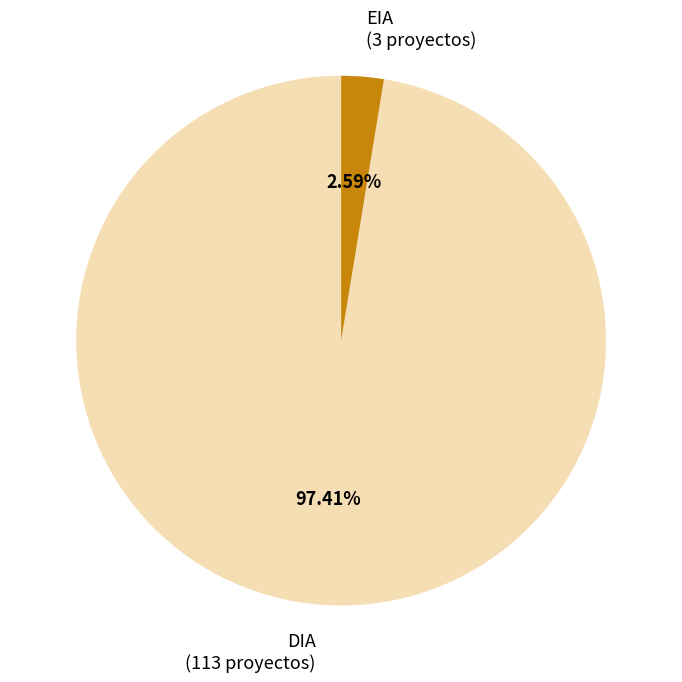

Which slice represents more than half of the pie?

DIA